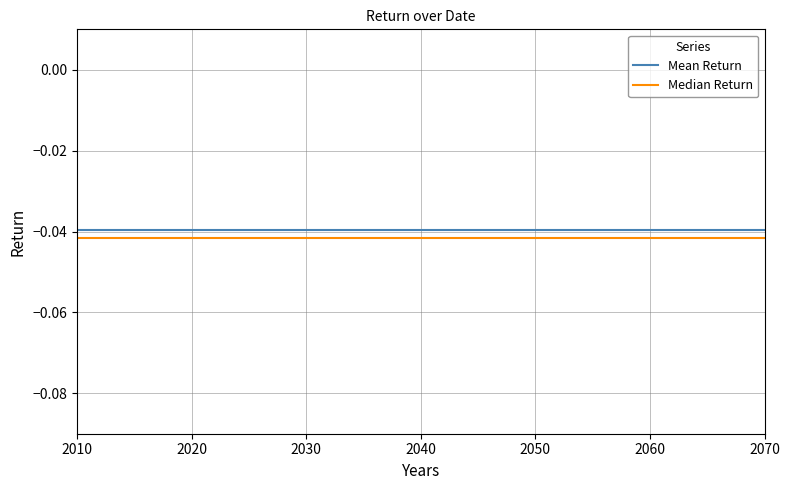

What is the sum of the Mean Return values at 2040 and 2050?

-0.1